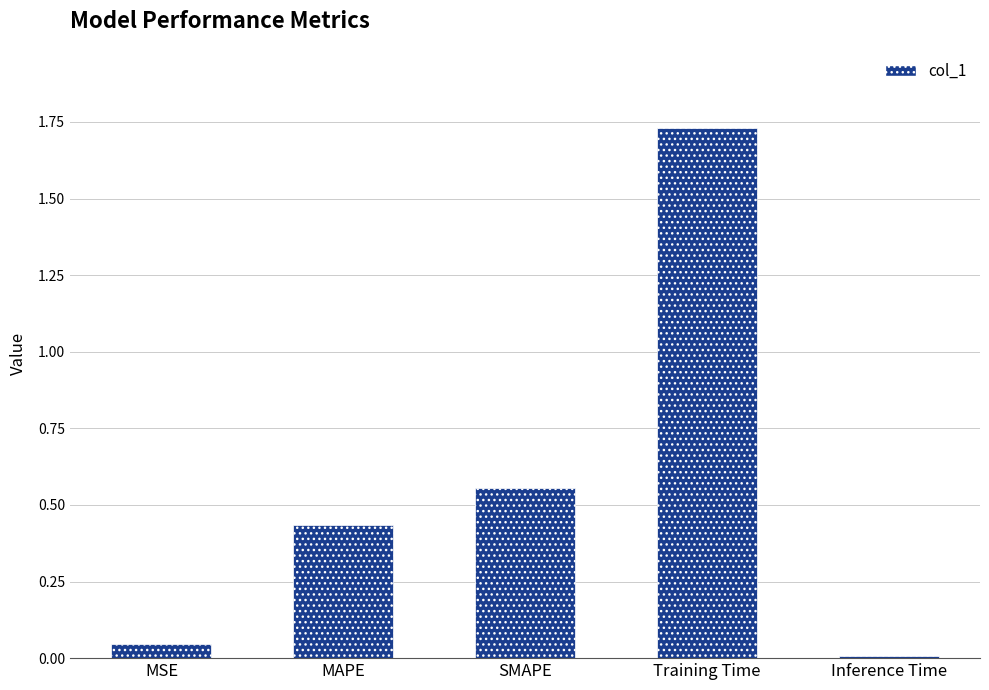

Which has a higher value, Training Time or Inference Time?

Training Time